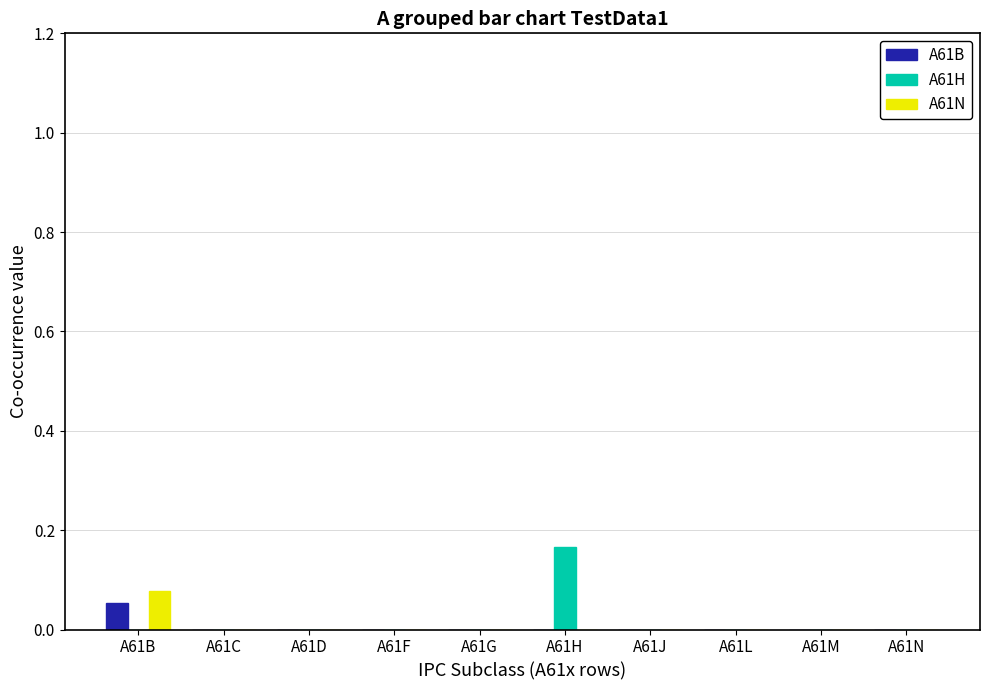

How many groups of bars are there?

10